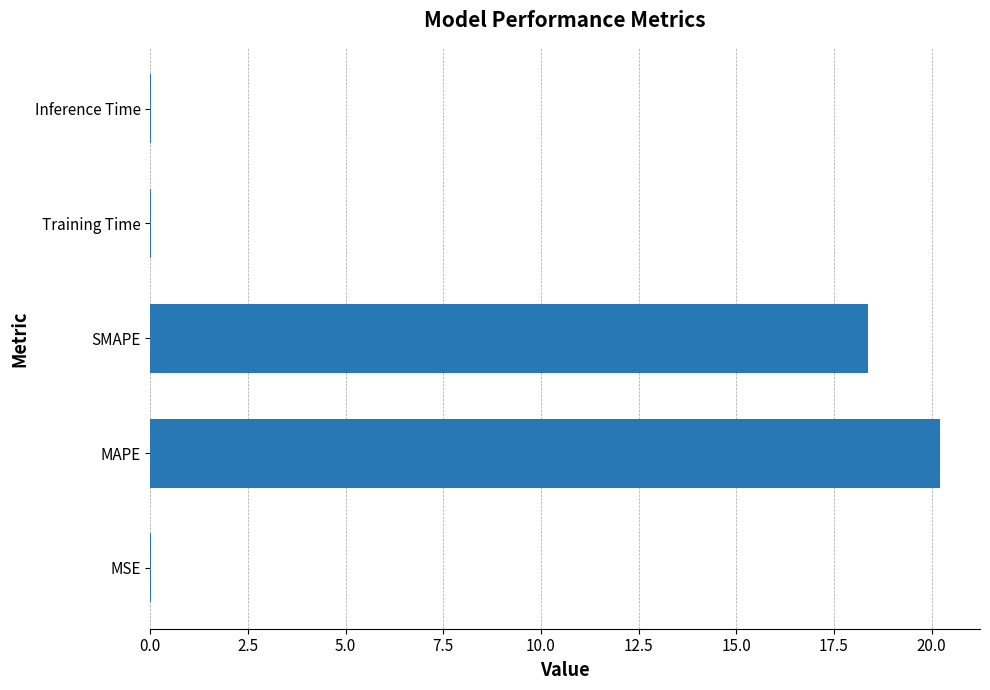

What is the maximum value shown in the chart?

20.2